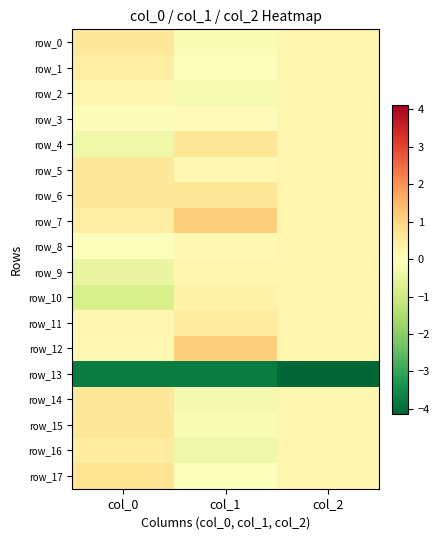

Which series has the largest range (max minus min)?

row_10